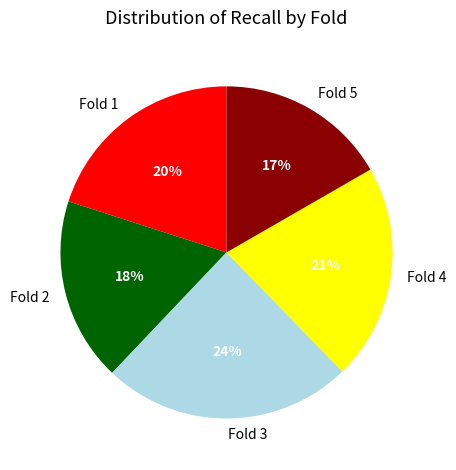

To the nearest percent, what is the combined percentage of Fold 1 and Fold 3?

44%